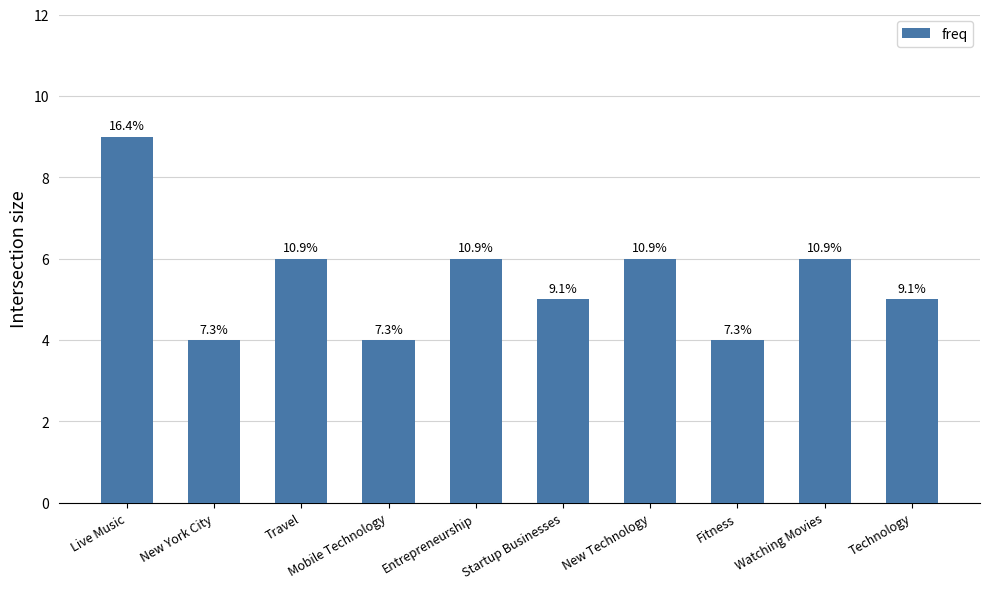

Are the bars horizontal?

No